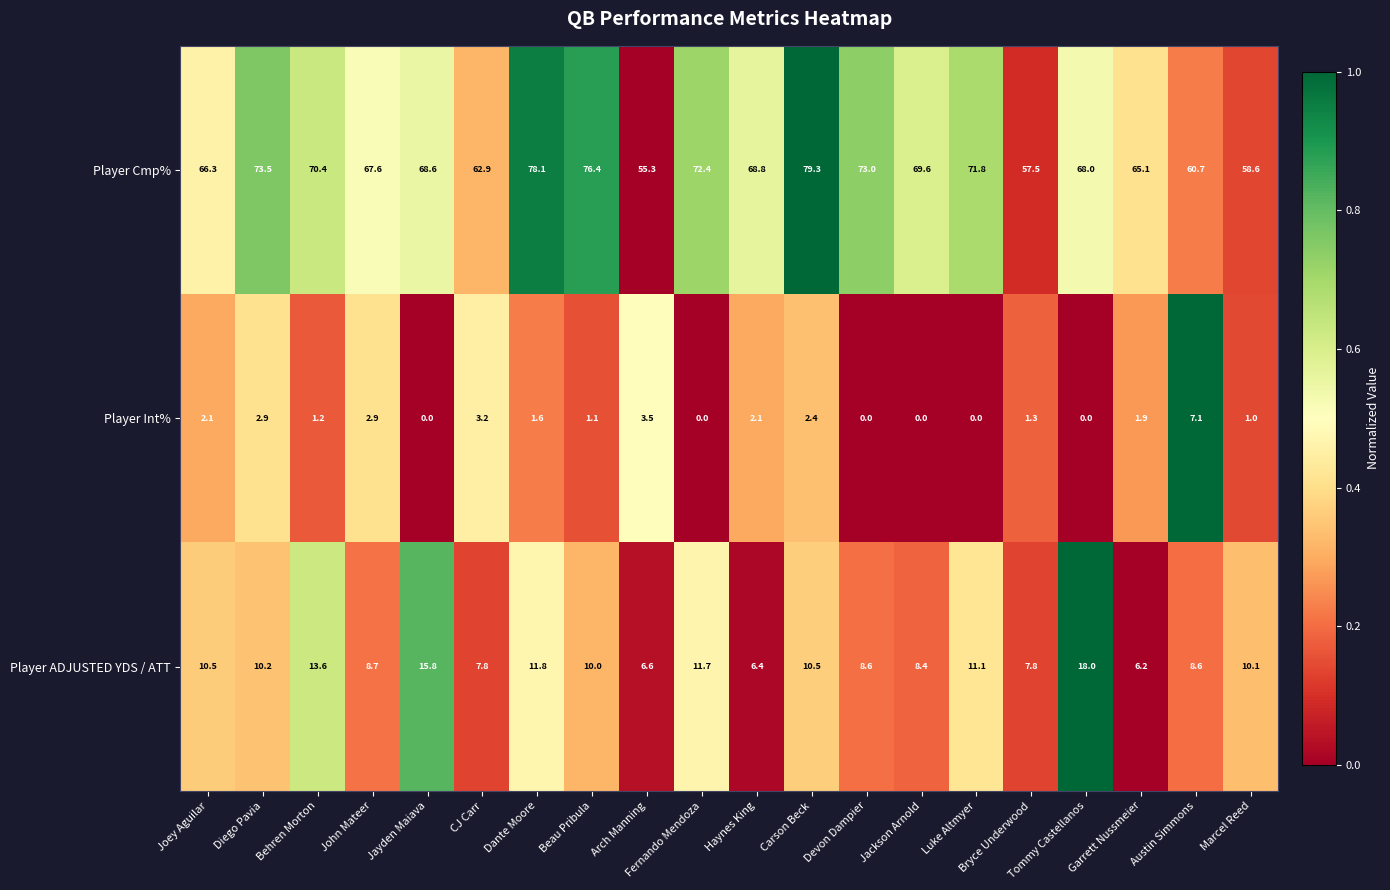

What is the sum of all Player ADJUSTED YDS / ATT values?

202.4